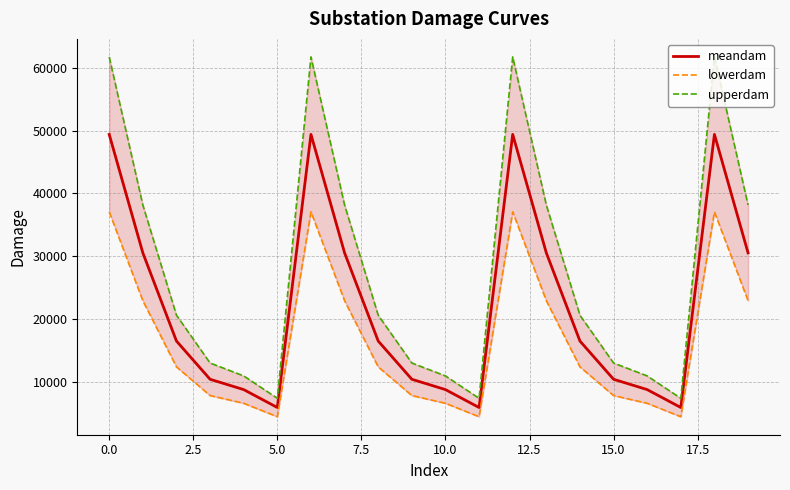

At how many categories does at least one series exceed 15238?

11